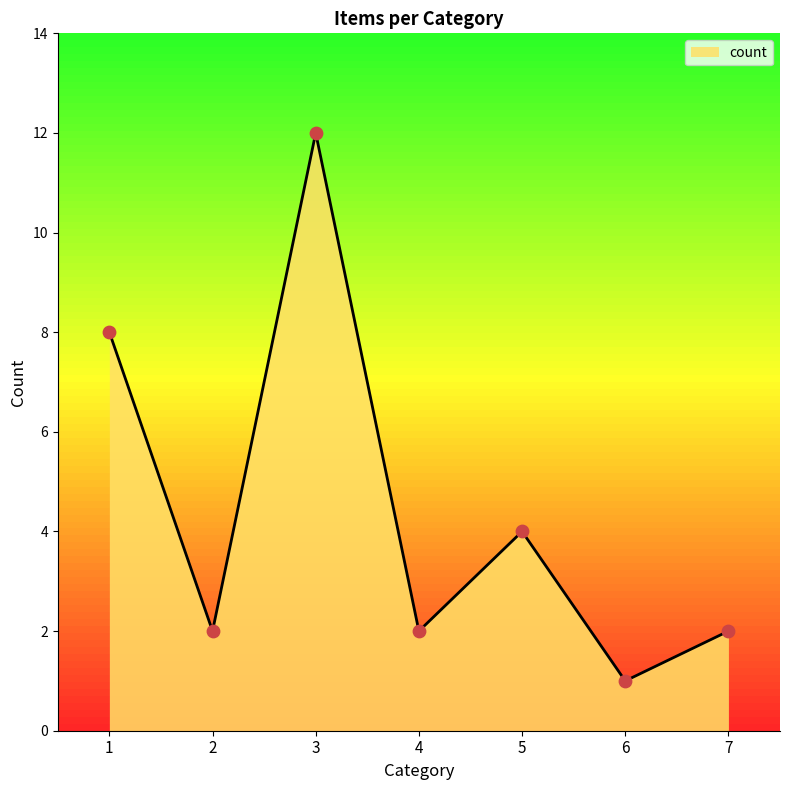

Which has a higher value, 6 or 4?

4